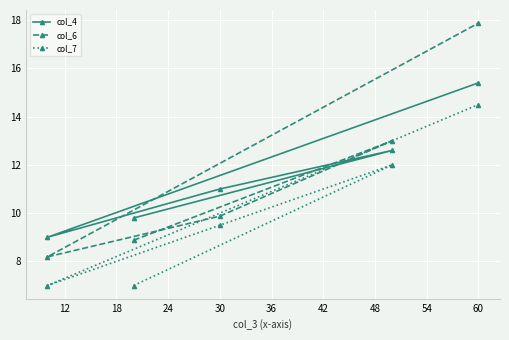

How many lines are shown in the chart?

3